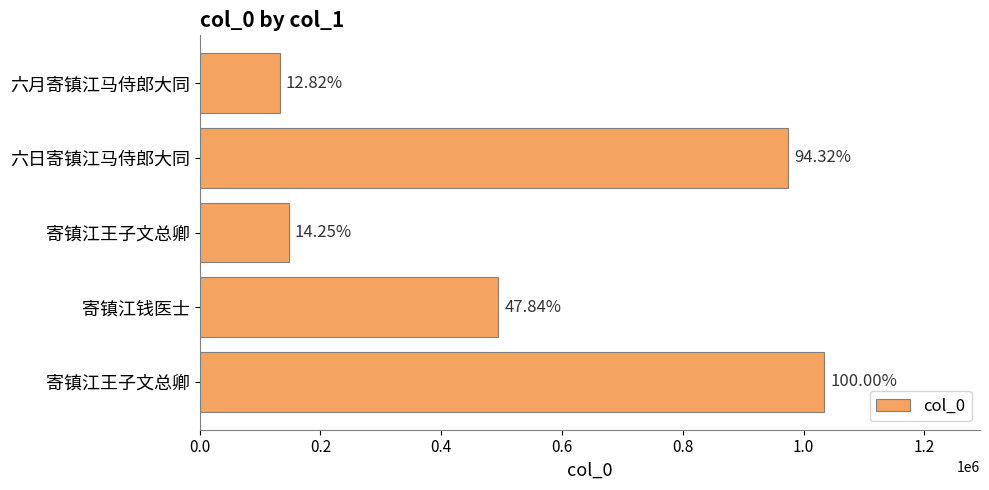

Does the chart contain any negative values?

No